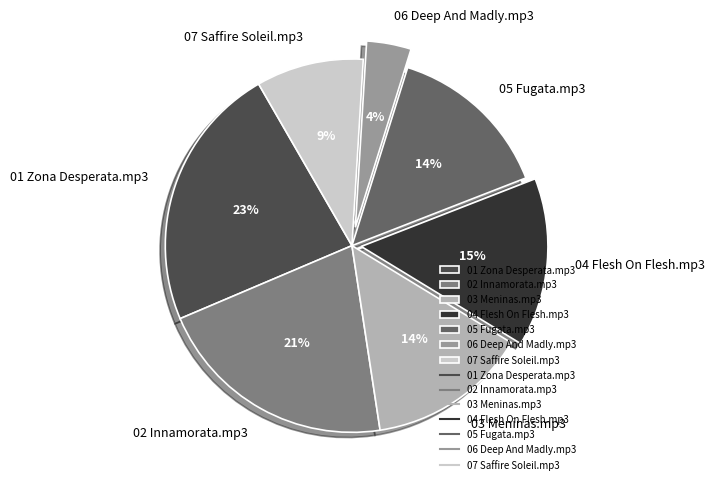

What percentage is the 03 Meninas.mp3 slice, to the nearest percent?

14%